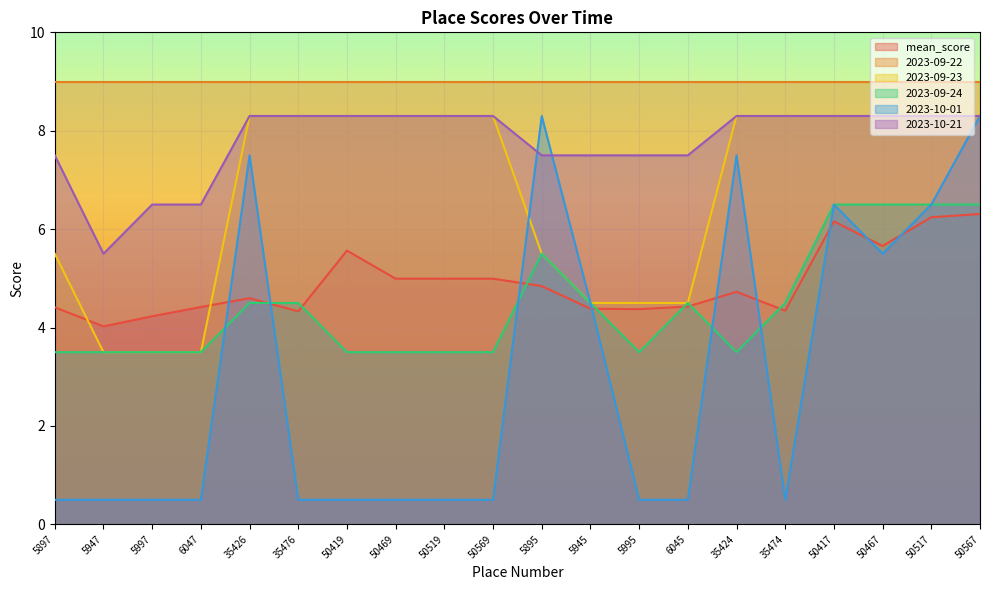

Which has a higher value, 5947 or 50467?

50467